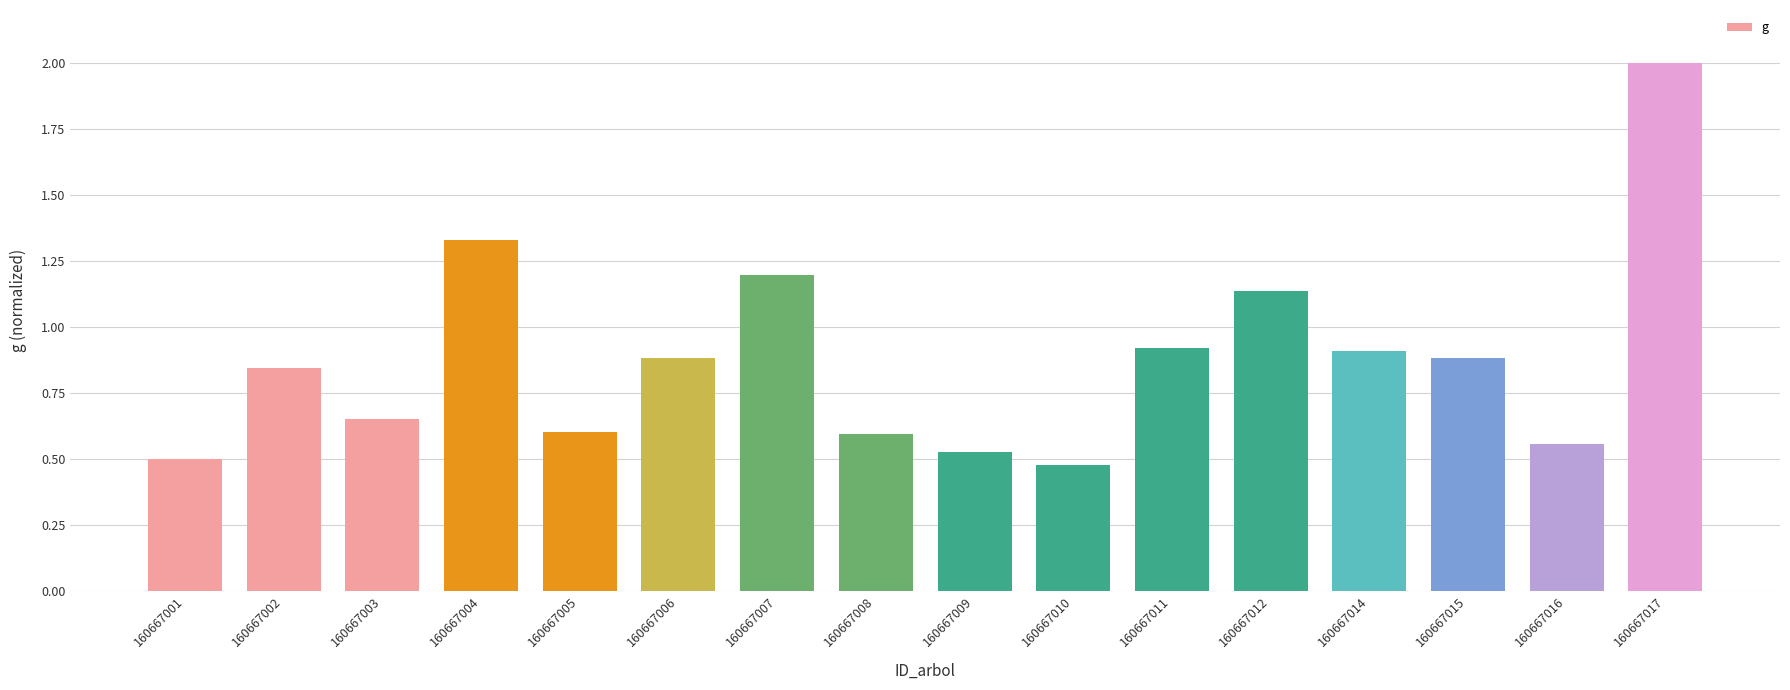

What is the greatest value displayed?

2.0